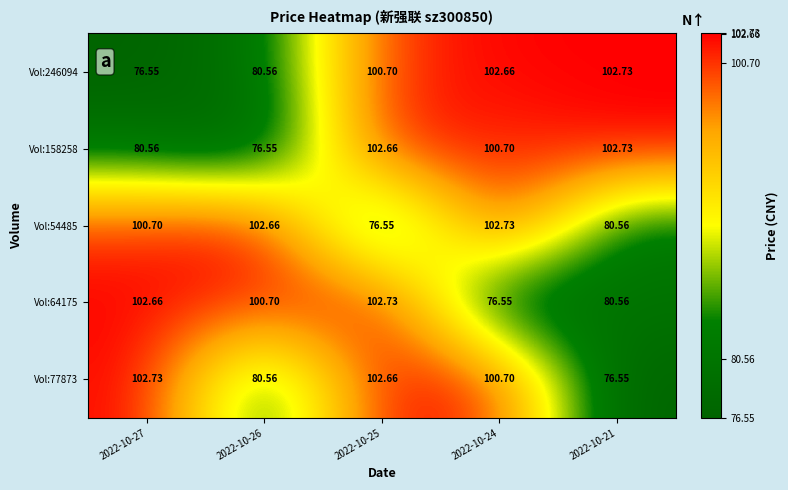

Is the value of Vol:77873 at 2022-10-25 greater than the value of Vol:158258 at 2022-10-24?

Yes